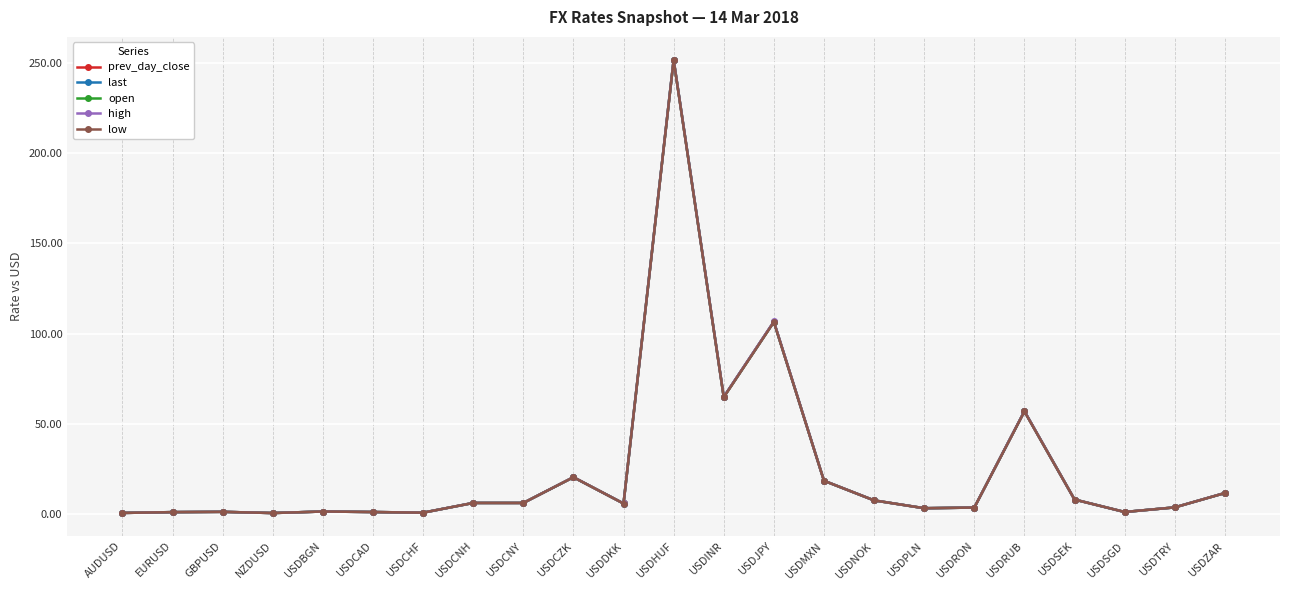

What is the difference between the high values at USDRON and USDCHF?

2.8